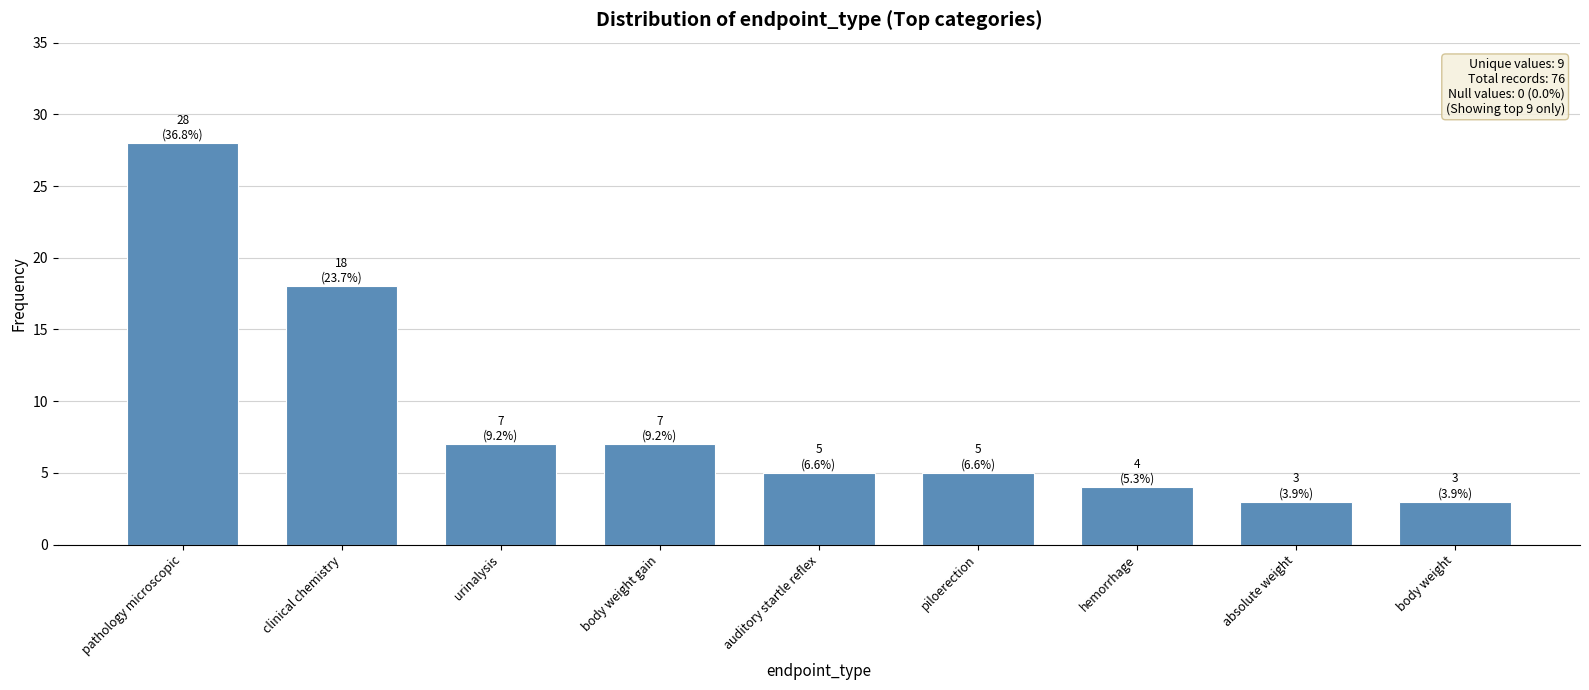

What value does the data have at pathology microscopic, to the nearest 10?

30